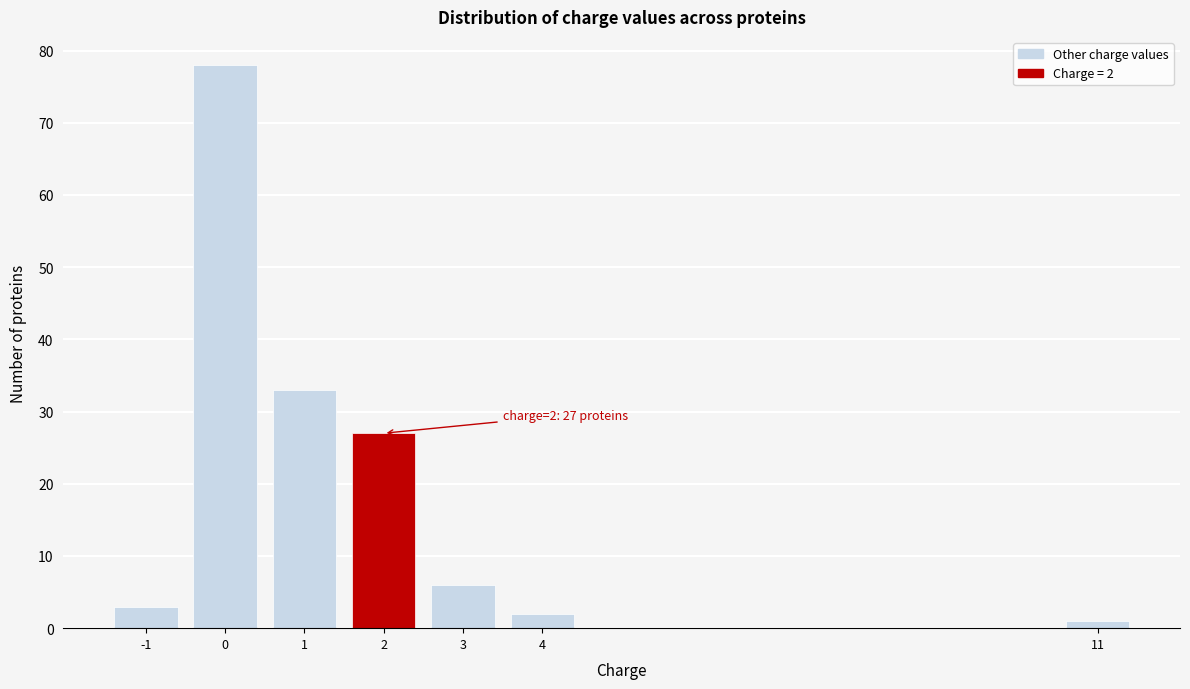

Reading left to right, extract all data points from this chart.

-1=3	0=78	1=33	2=27	3=6	4=2	11=1